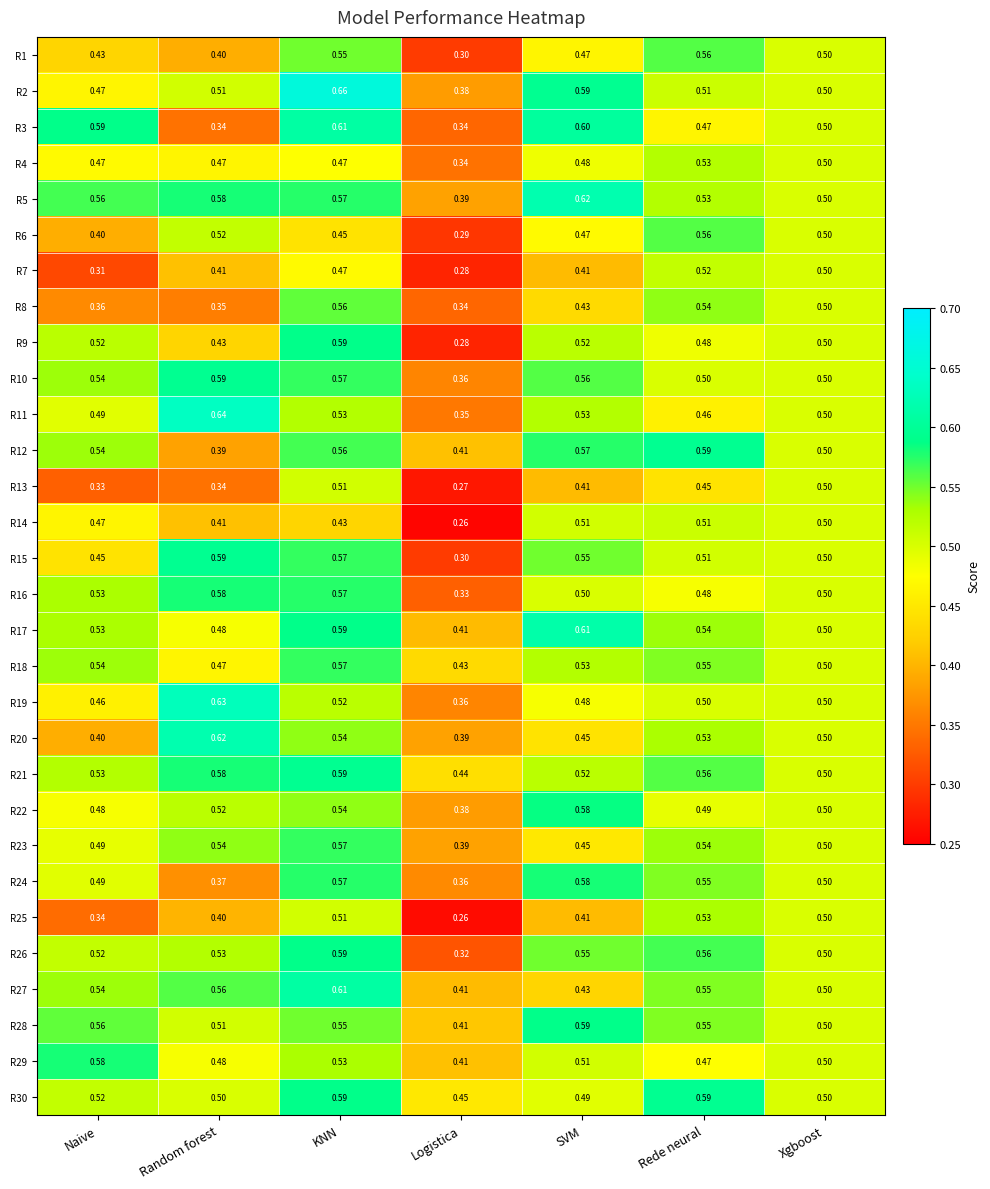

Which series has the widest spread of values?

R9